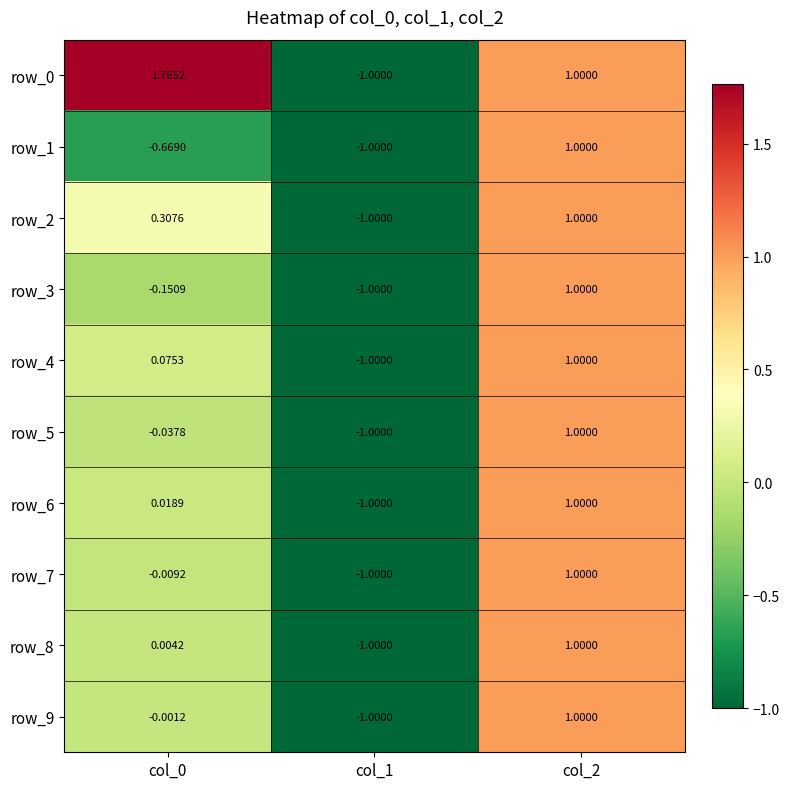

Reading left to right, extract all data points from this chart.

row_0: col_0=1.8	col_1=-1.0	col_2=1.0
row_1: col_0=-0.7	col_1=-1.0	col_2=1.0
row_2: col_0=0.3	col_1=-1.0	col_2=1.0
row_3: col_0=-0.2	col_1=-1.0	col_2=1.0
row_4: col_0=0.1	col_1=-1.0	col_2=1.0
row_5: col_0=-0.0	col_1=-1.0	col_2=1.0
row_6: col_0=0.0	col_1=-1.0	col_2=1.0
row_7: col_0=-0.0	col_1=-1.0	col_2=1.0
row_8: col_0=0.0	col_1=-1.0	col_2=1.0
row_9: col_0=-0.0	col_1=-1.0	col_2=1.0